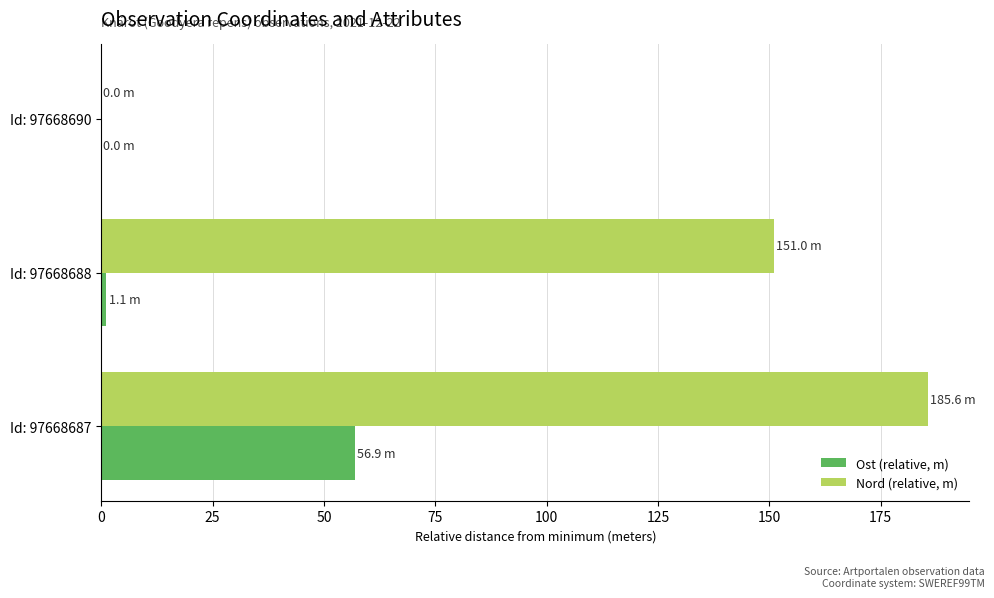

What is the sum of all Nord (relative, m) values?

336.6